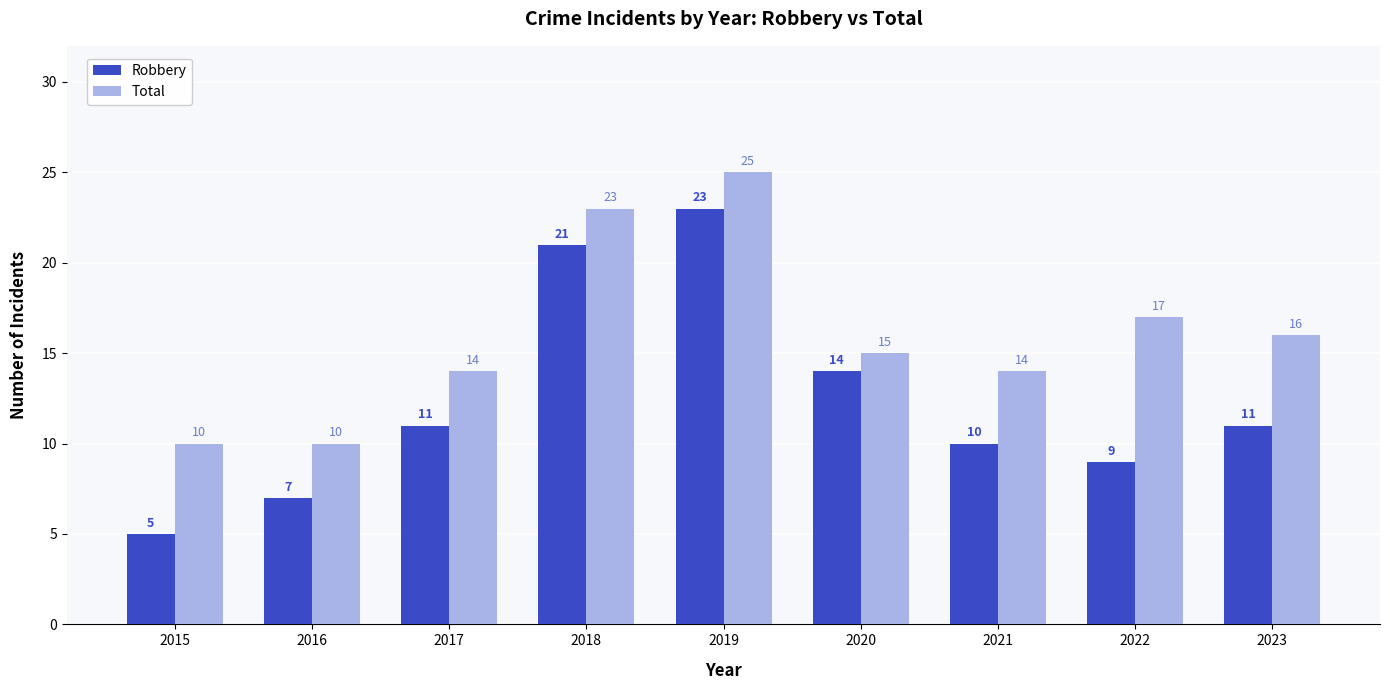

Is it true that Total equals 10 at 2016?

True